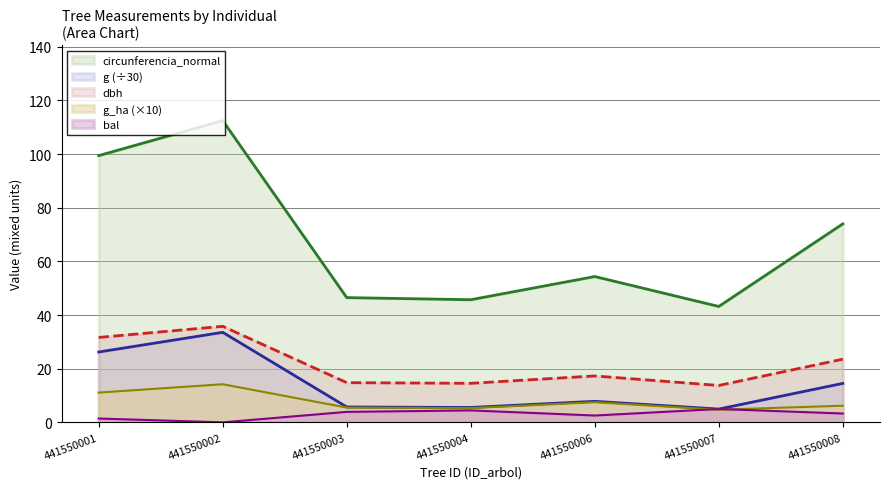

How many data points does each series have?

7